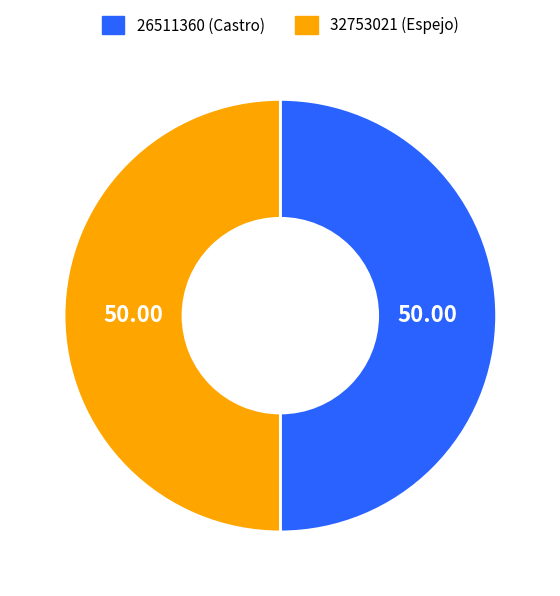

Approximately how many times larger is the value at 26511360 (Castro) compared to 32753021 (Espejo)?

1.0